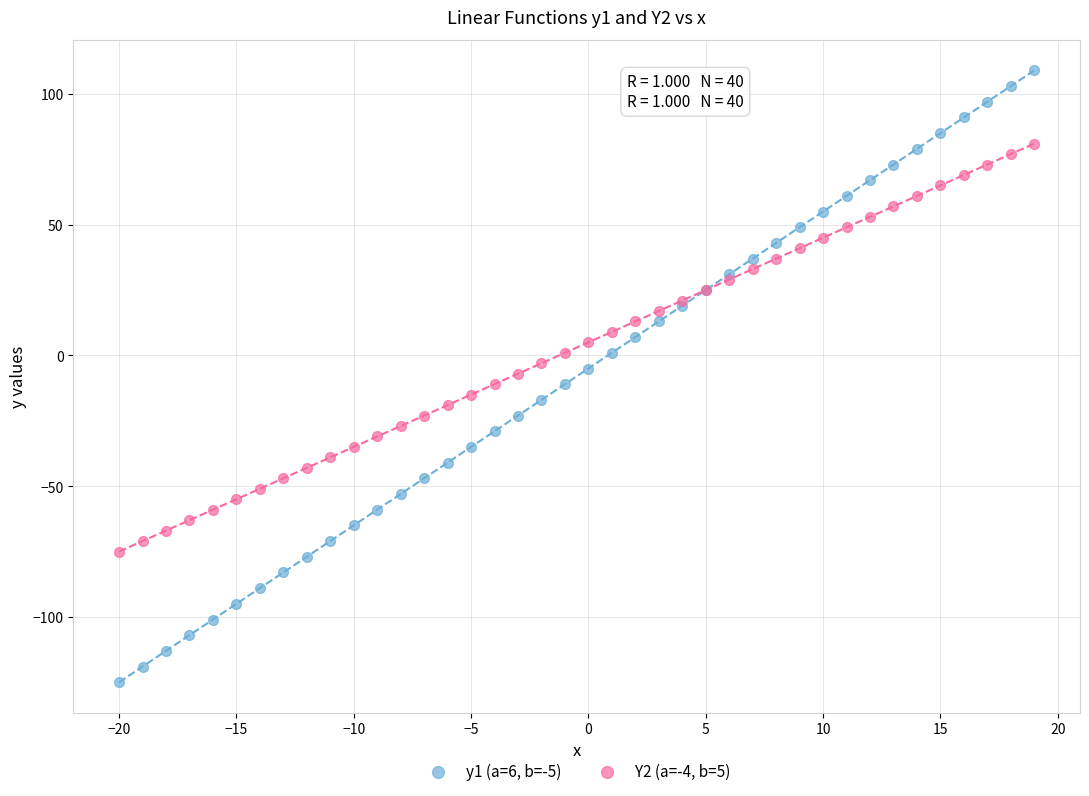

Which series reaches the maximum Y coordinate?

y1 (a=6, b=-5)